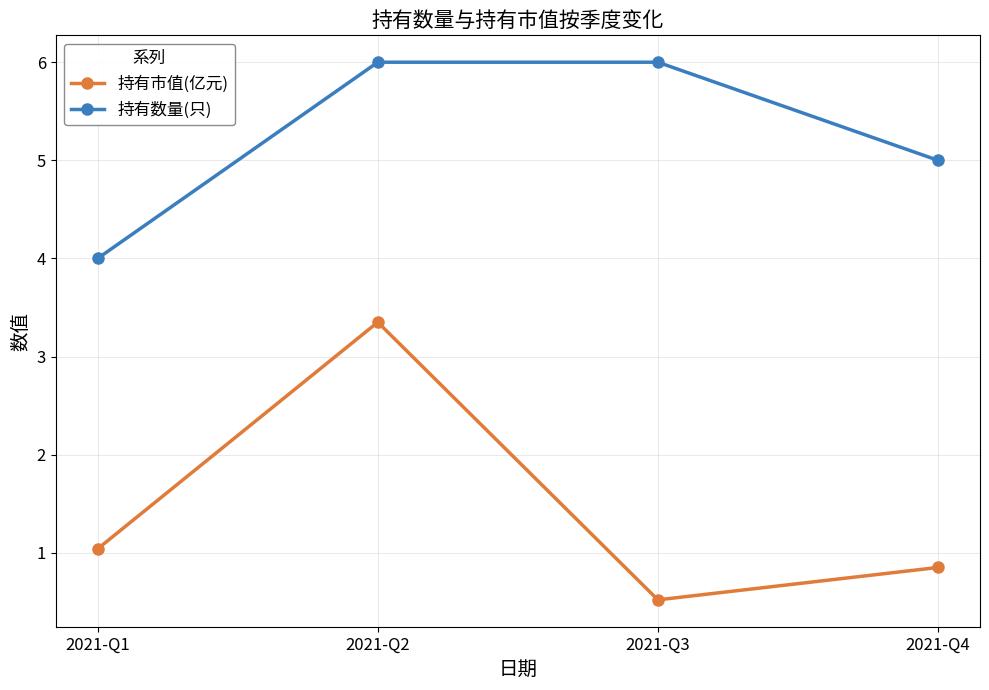

True or false: 持有数量(只) has more than 2 points higher than both neighbors.

False